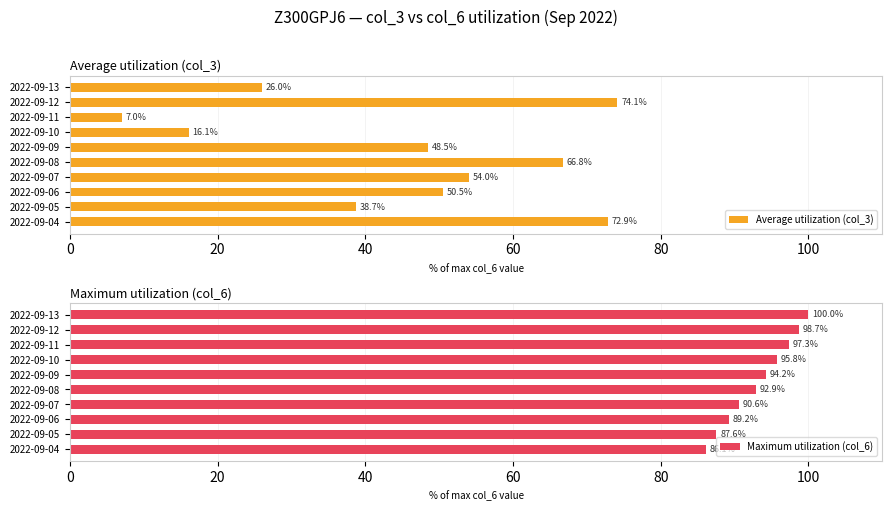

What is the minimum value shown in the chart?

7.0